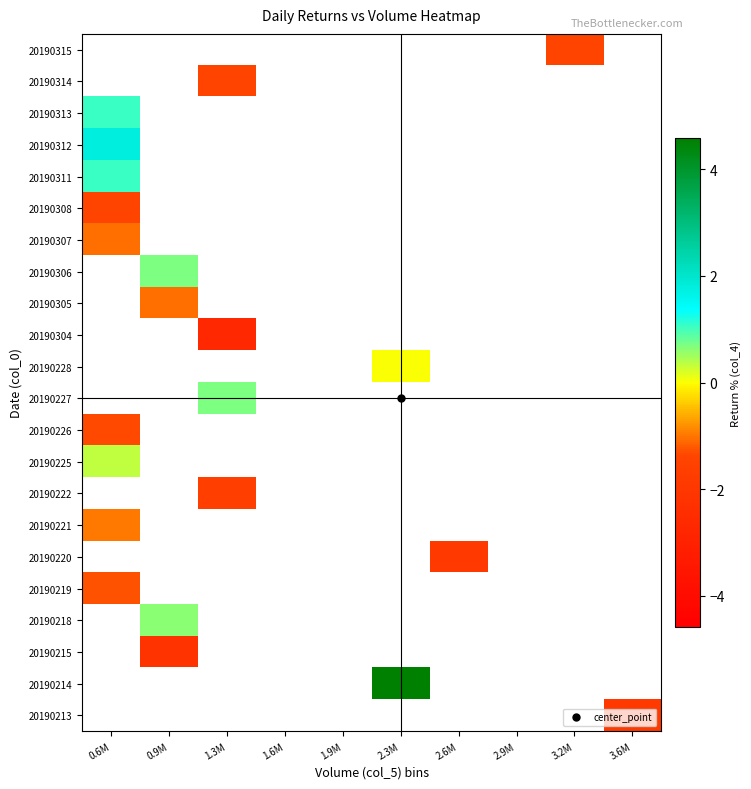

How many categories are shown in the chart?

10